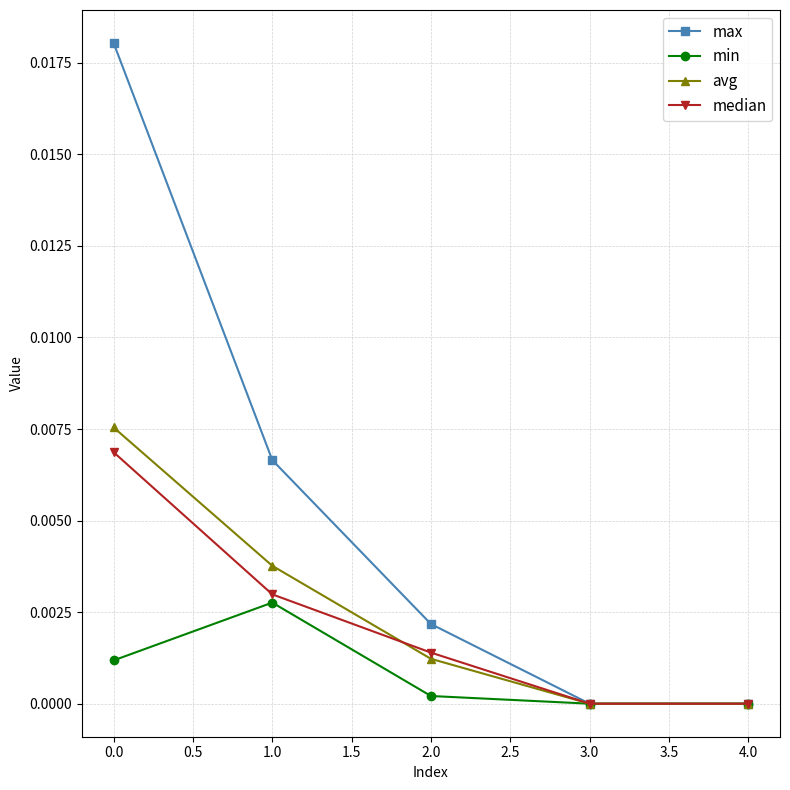

Is it true that avg equals 0.0 at 3.0?

True